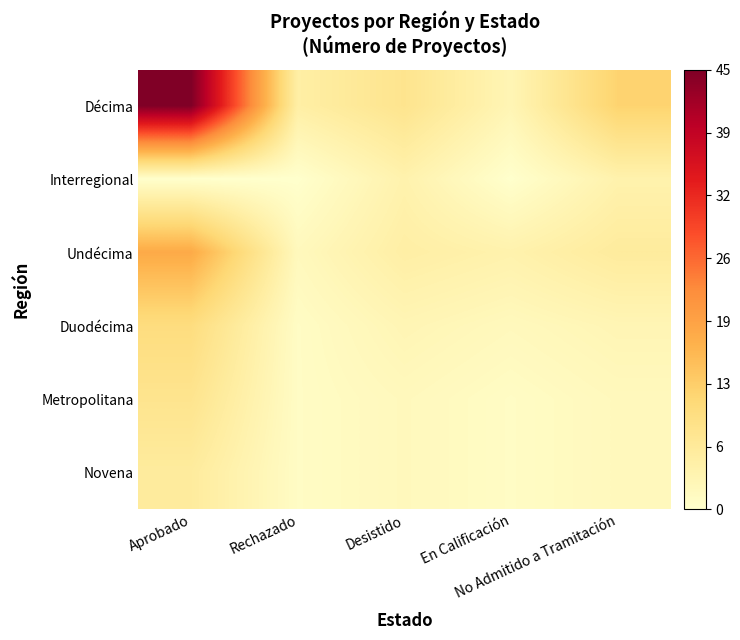

At which category is the sum across all series the highest?

Aprobado